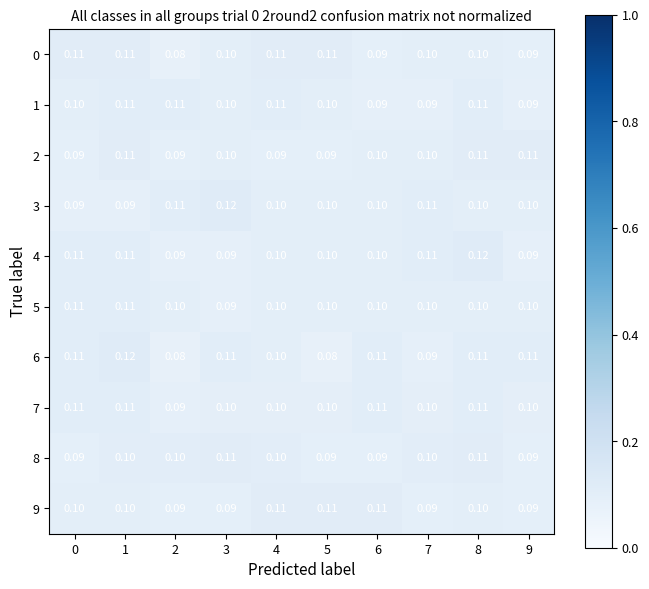

Is the value of 6 at 7 greater than the value of 0 at 7?

No